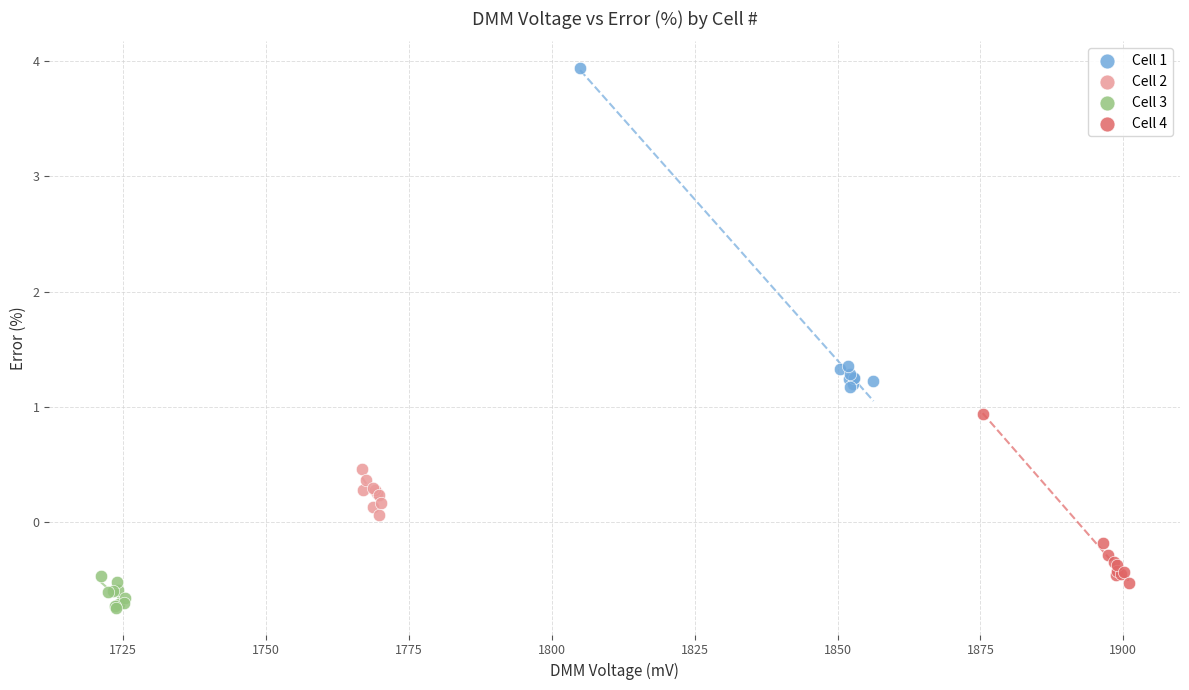

Which series reaches the minimum Y coordinate?

Cell 3